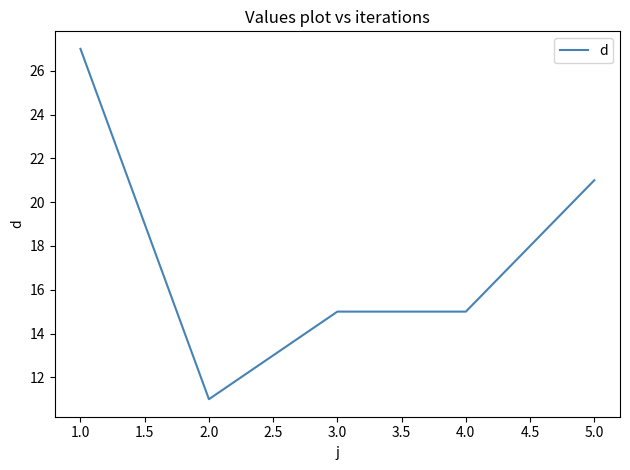

The chart shows a value of 15 at 4.0. True or false?

True